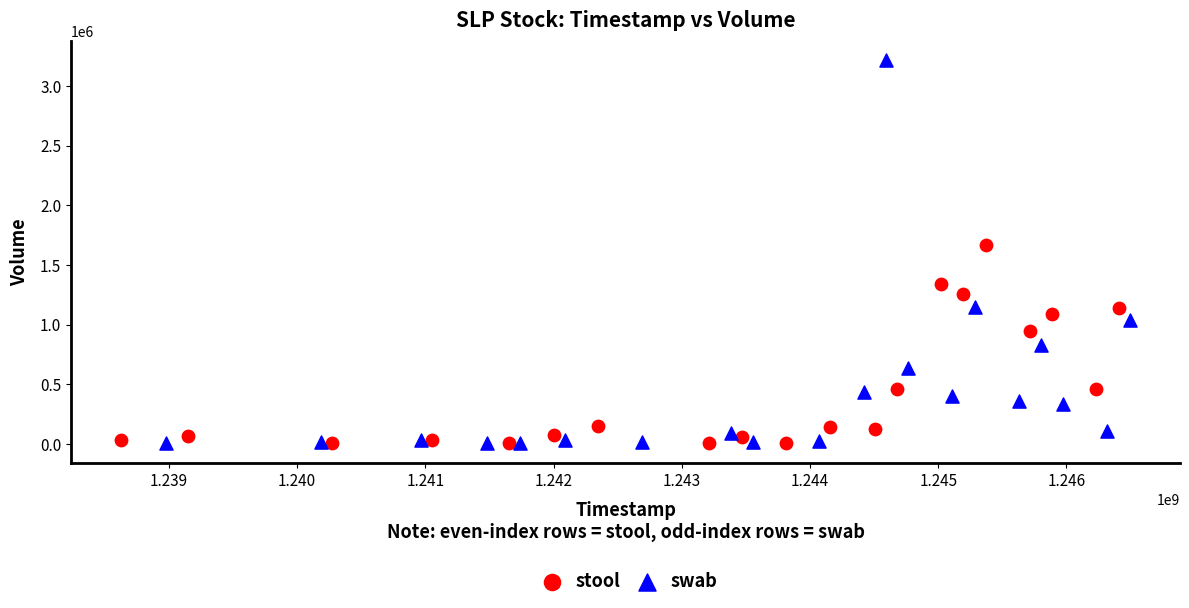

What are all the series names shown in the legend?

stool, swab